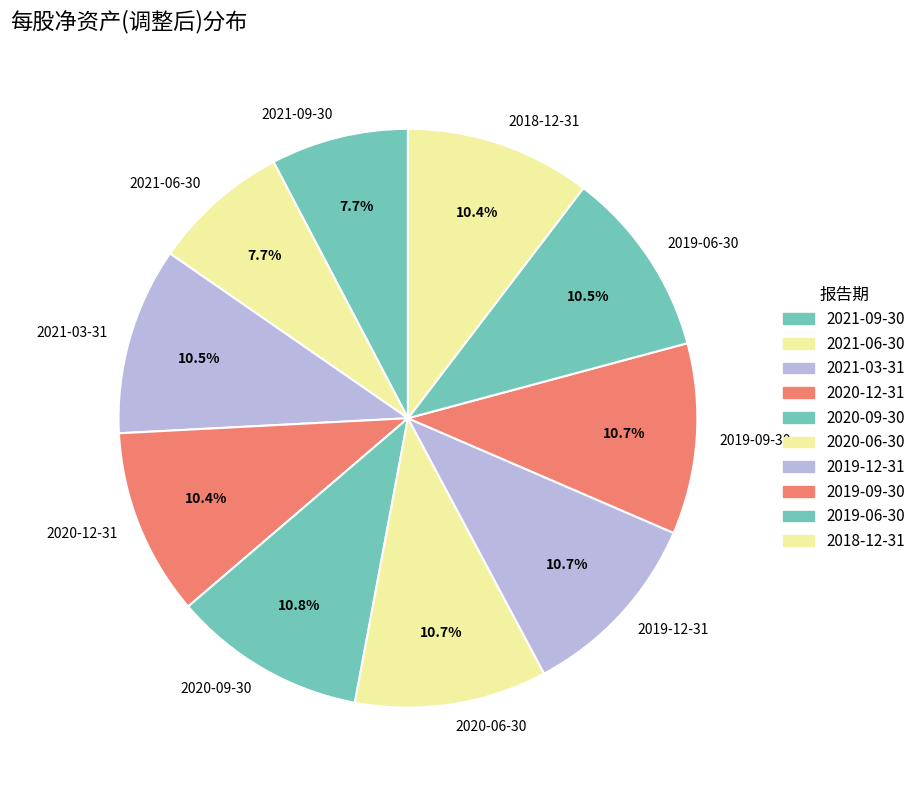

What is the ratio of the value at 2019-06-30 to the value at 2020-12-31?

1.0